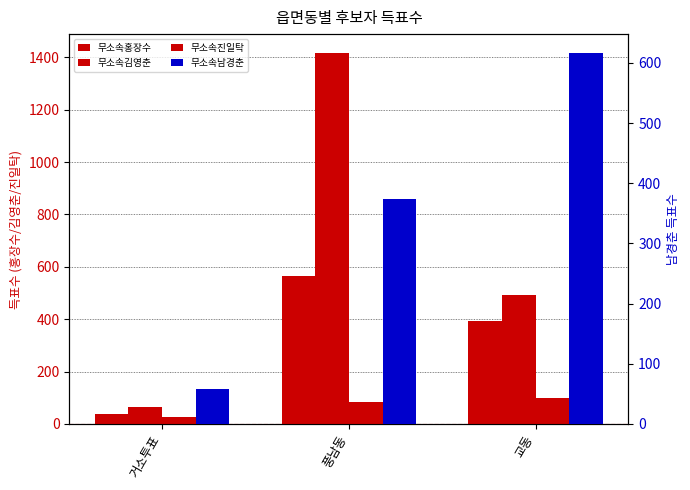

How many groups of bars are there?

3